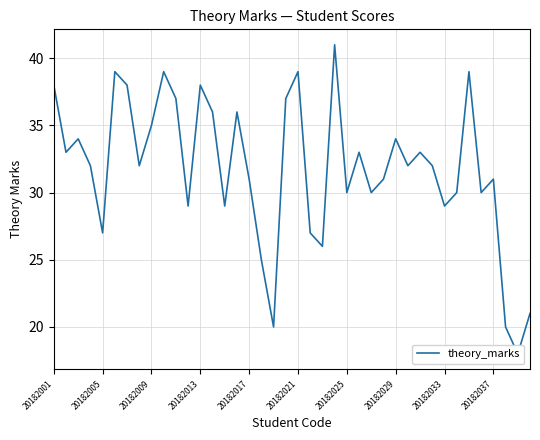

True or false: the data has more than 0 interior local peaks.

True